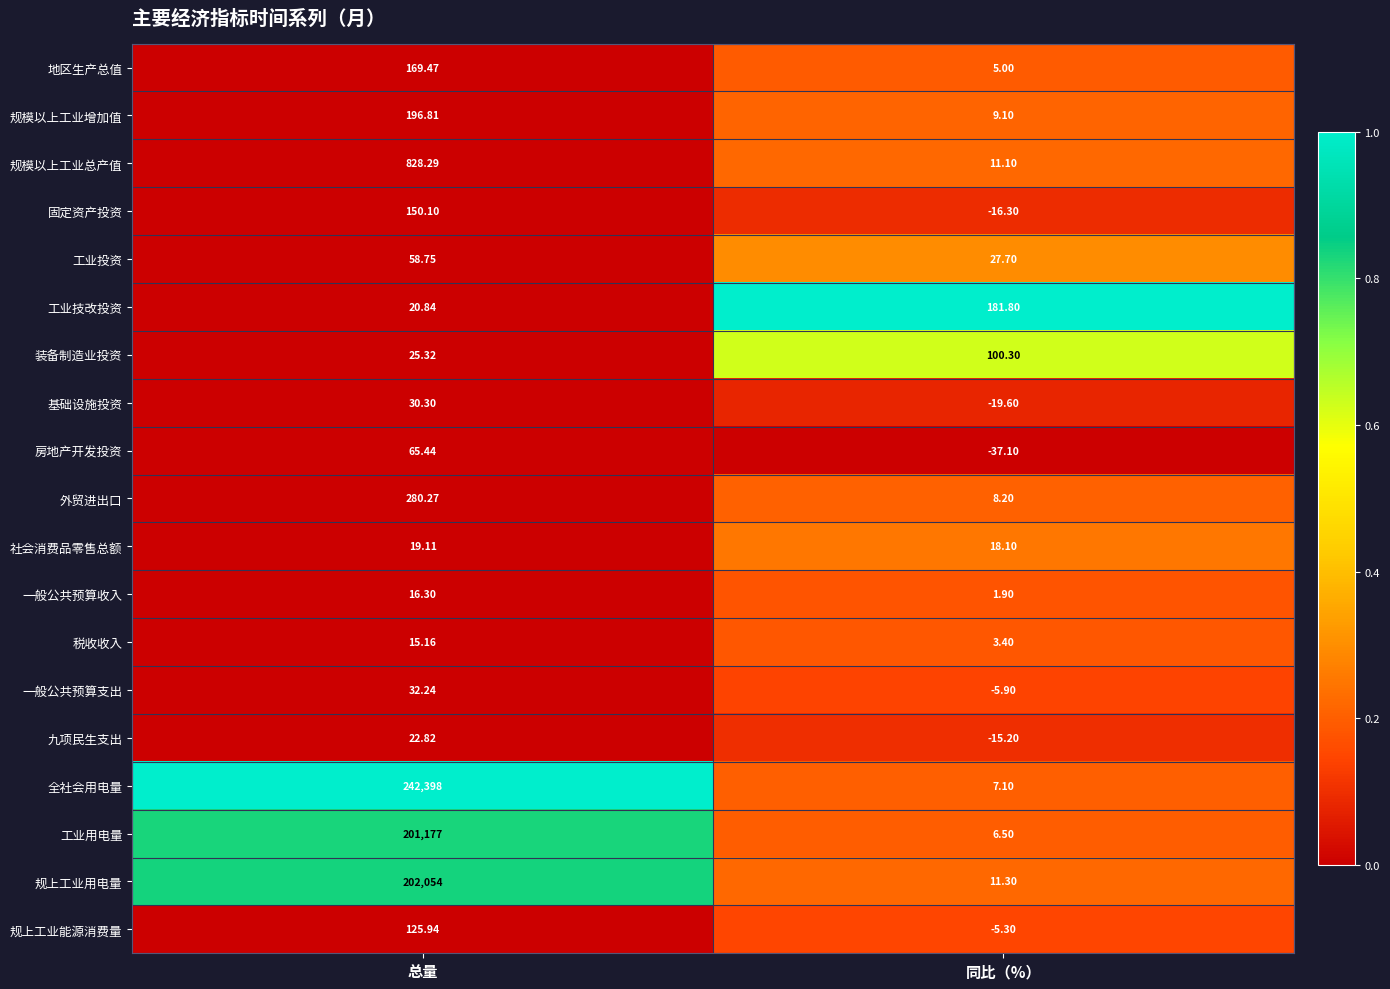

Which label corresponds to the smallest value in the chart?

同比（%）